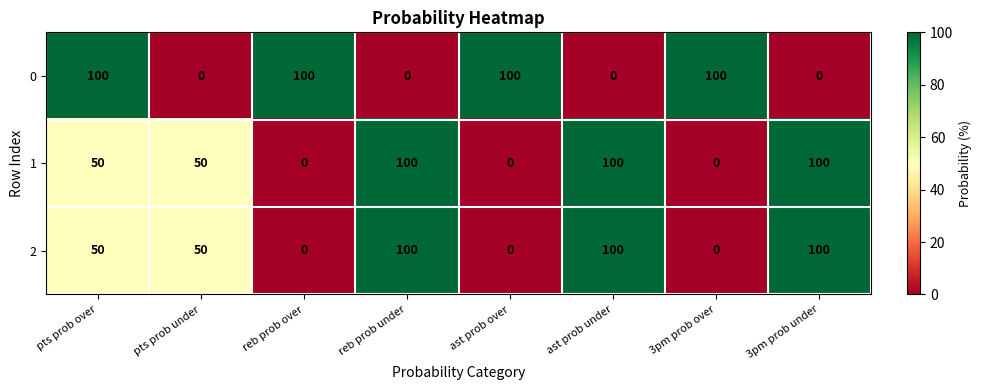

Reading left to right, what are all the values shown in this chart?

0: 100	0	100	0	100	0	100	0
1: 50	50	0	100	0	100	0	100
2: 50	50	0	100	0	100	0	100